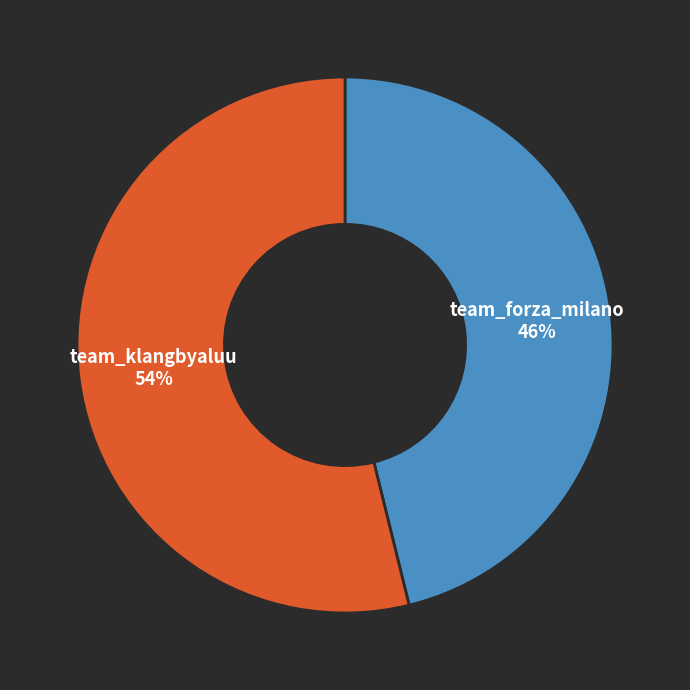

Count the number of slices in the pie.

2